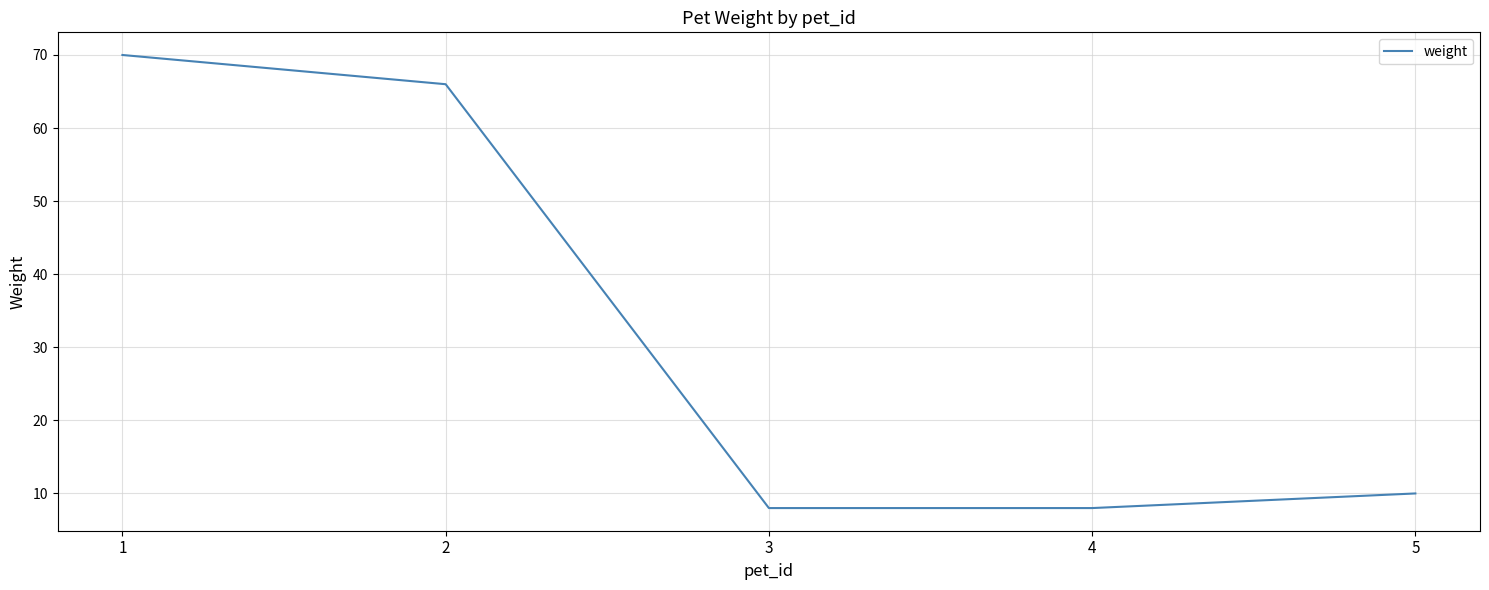

What is the average value?

32